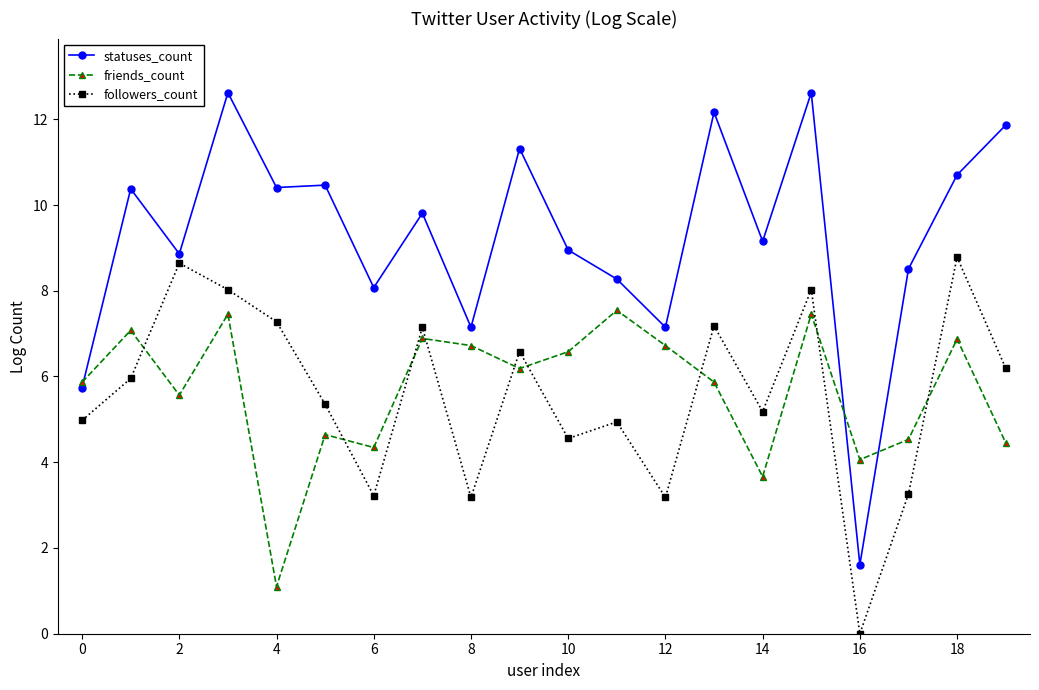

Which series has the largest total across all categories?

statuses_count